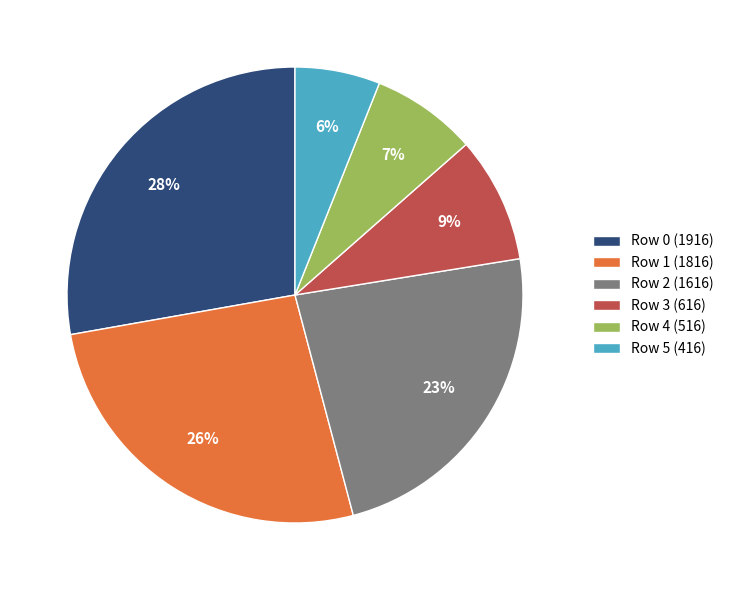

Rank the categories by value from highest to lowest.

Row 0 (1916), Row 1 (1816), Row 2 (1616), Row 3 (616), Row 4 (516), Row 5 (416)